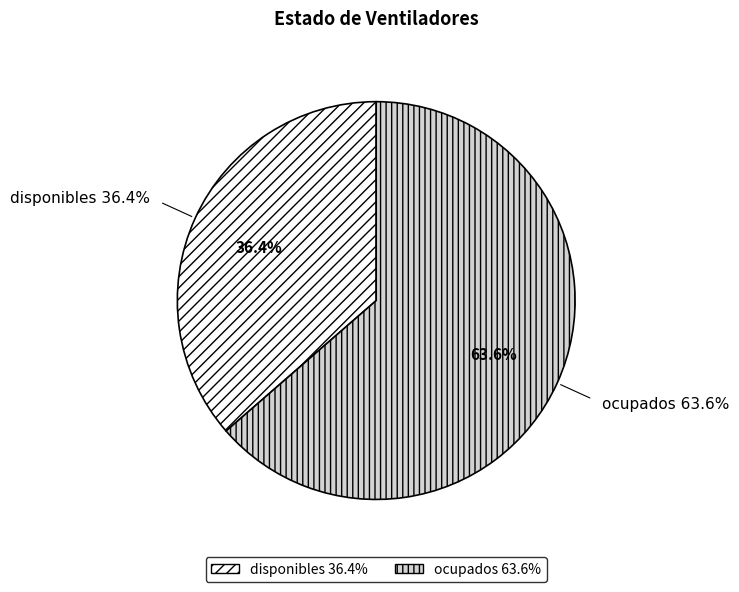

To the nearest percent, what percentage of the pie is disponibles?

36%